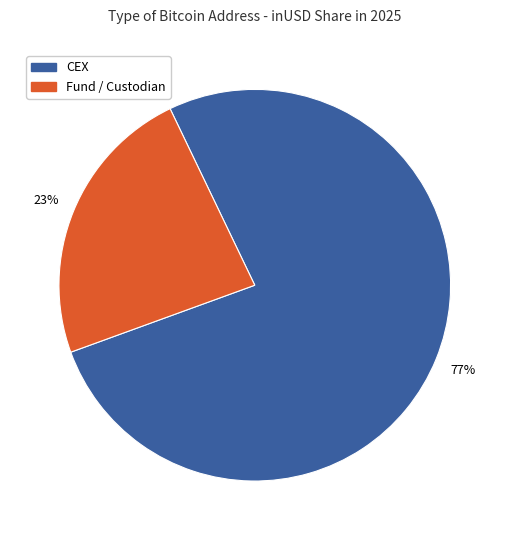

How many segments does this pie chart have?

2